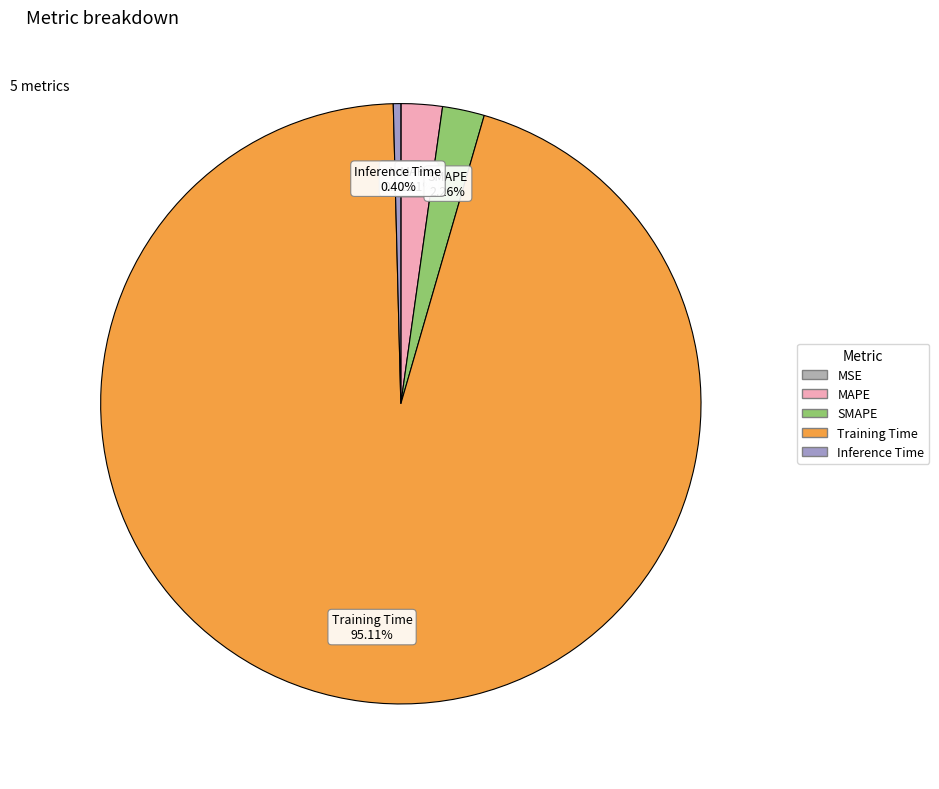

To the nearest percent, what percentage of the pie is SMAPE?

2%